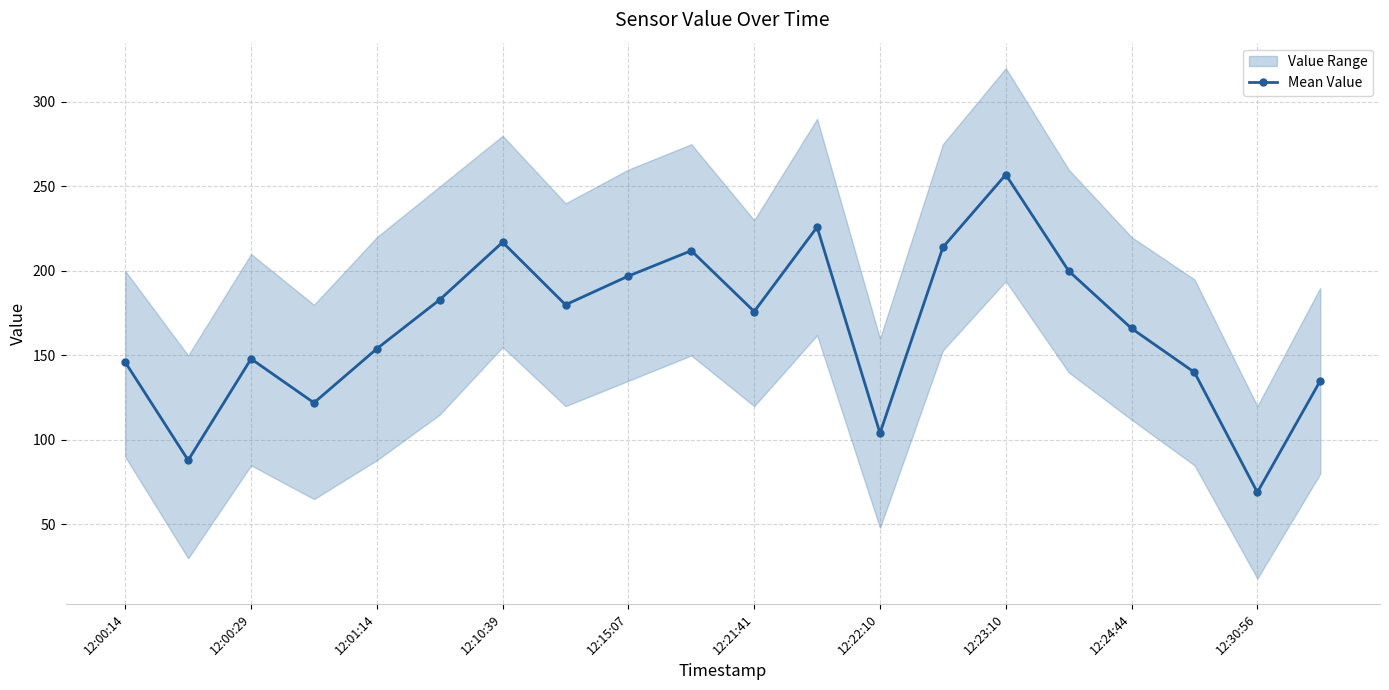

True or false: Mean Value has a value of 197 at 12:15:07.

True